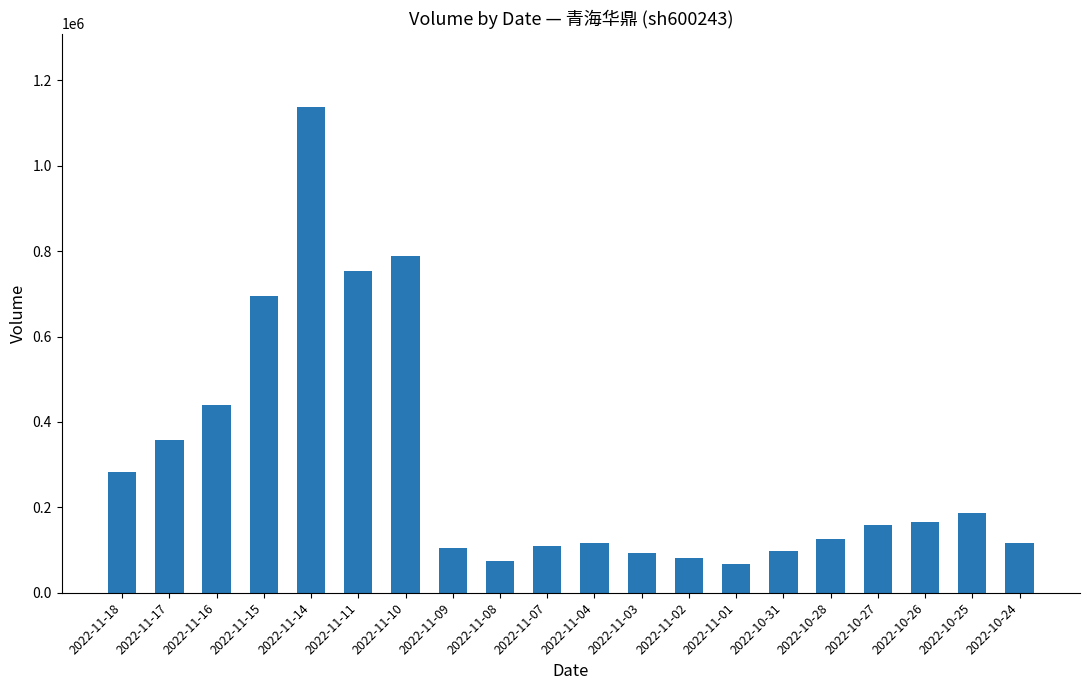

What is the label of the 15th bar from the left?

2022-10-31